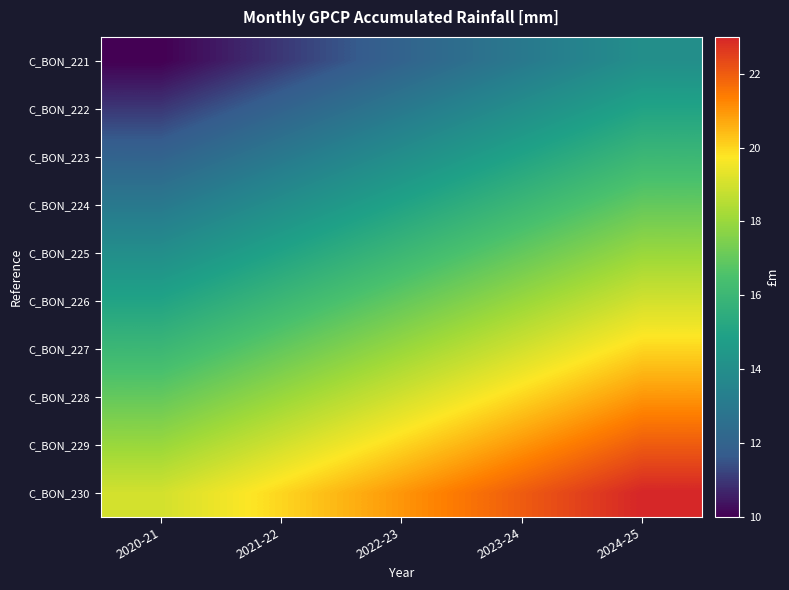

Which has a higher value, 2021-22 or 2024-25?

2024-25